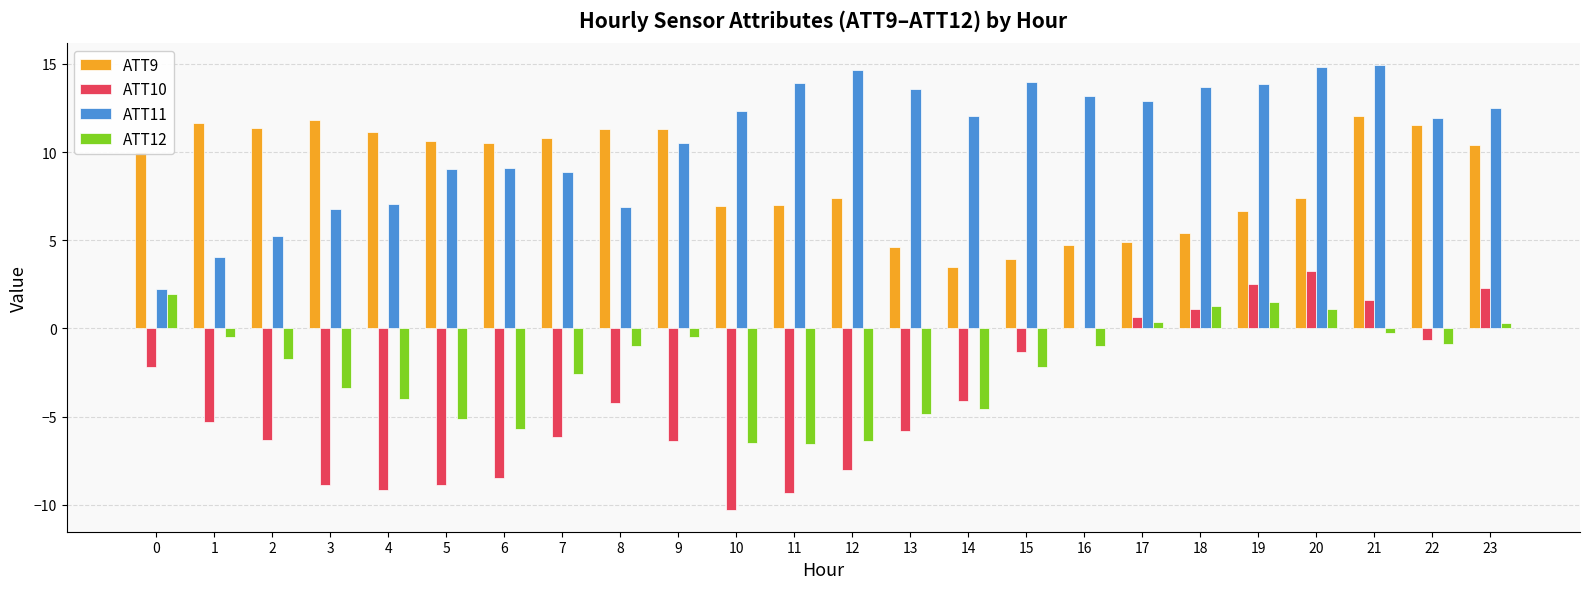

What is the spread (max minus min) of values at 11?

23.3